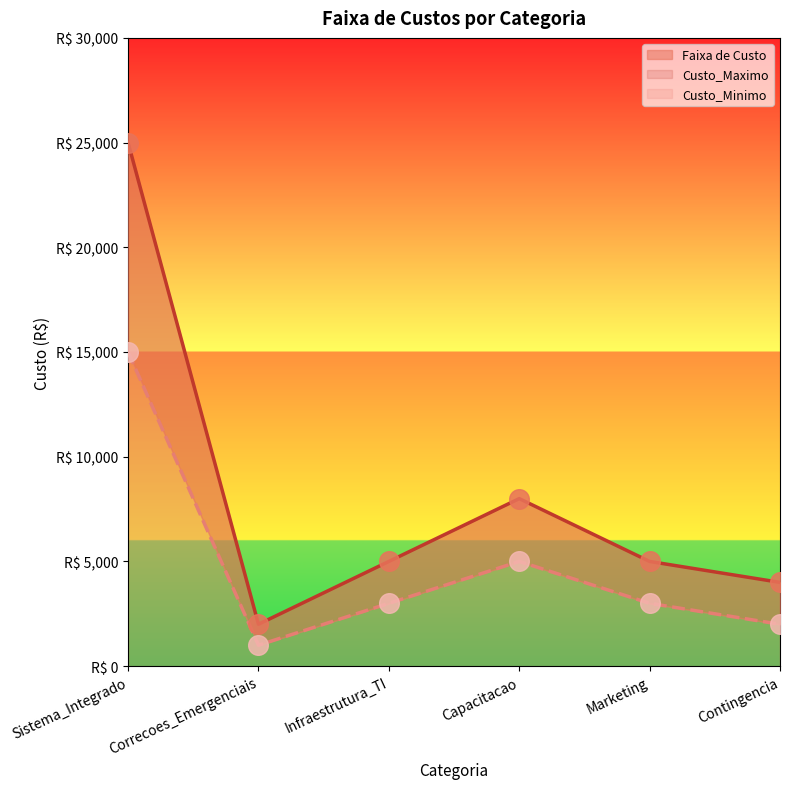

Which series has the largest total across all categories?

Custo_Maximo